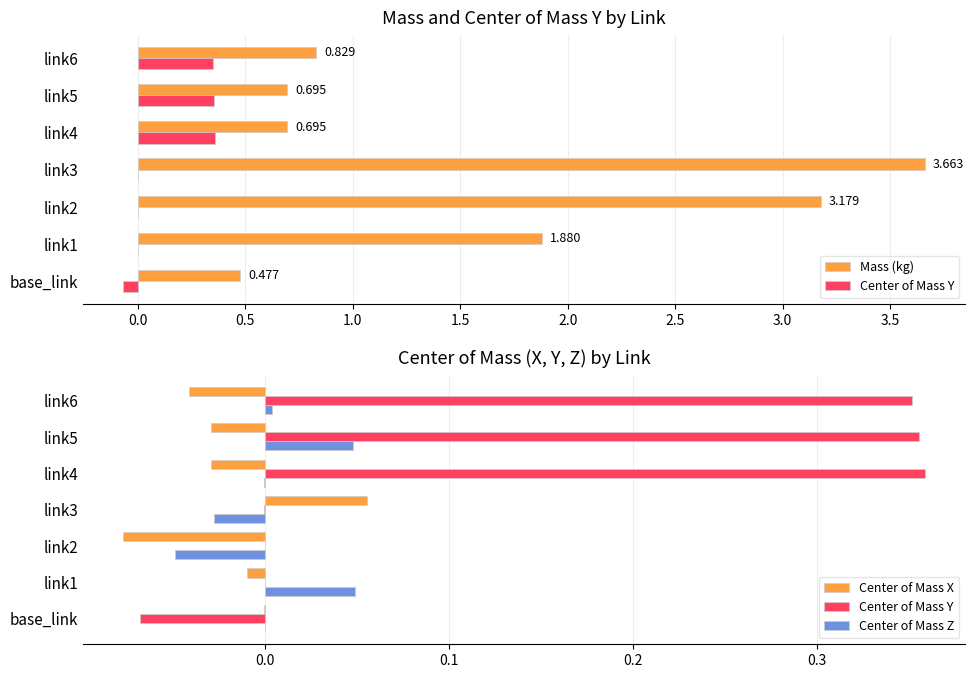

What are all the series names shown in the legend?

Mass (kg), Center of Mass Y, Center of Mass X, Center of Mass Z